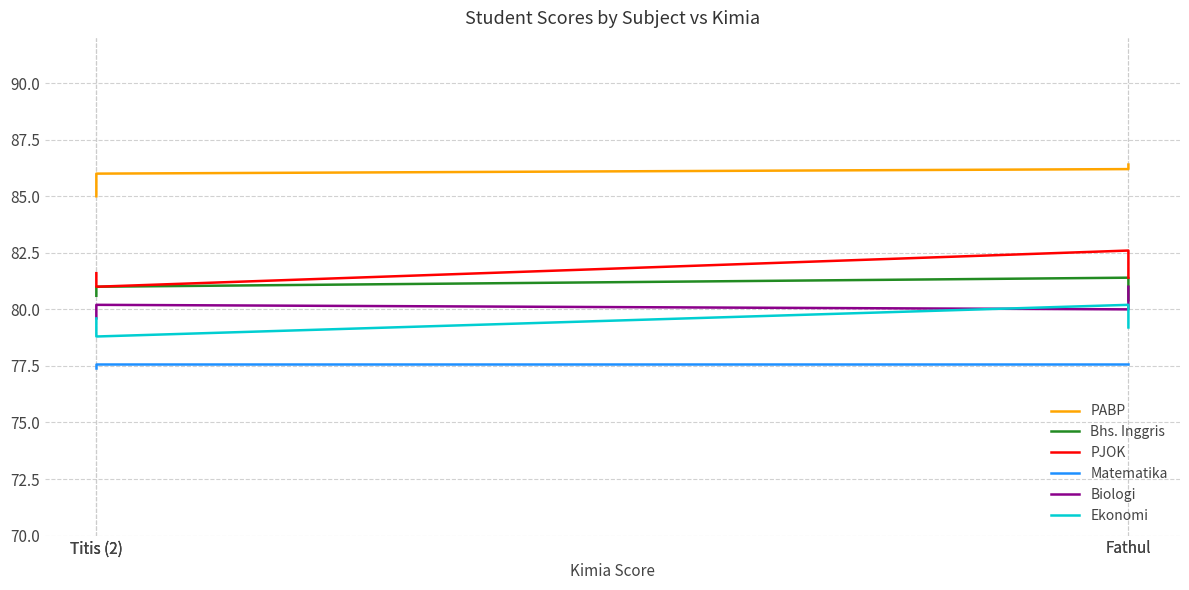

True or false: Matematika has more than 1 points higher than both neighbors.

False